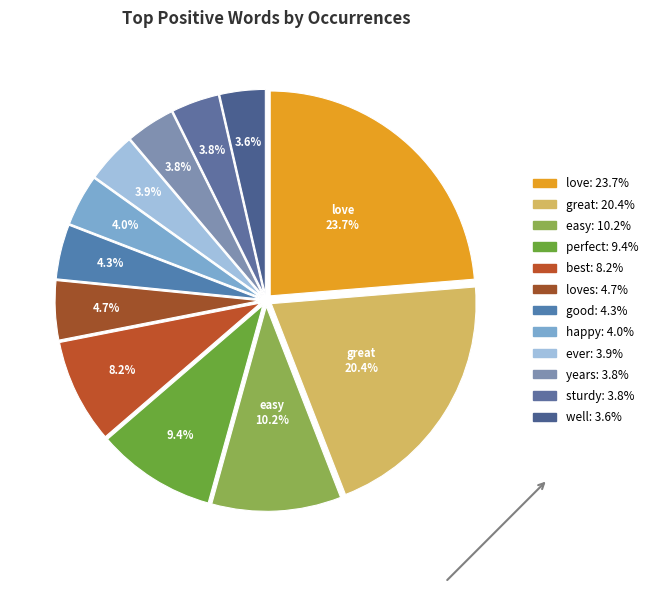

To the nearest percent, what is the difference between the largest and smallest slice percentages?

20%